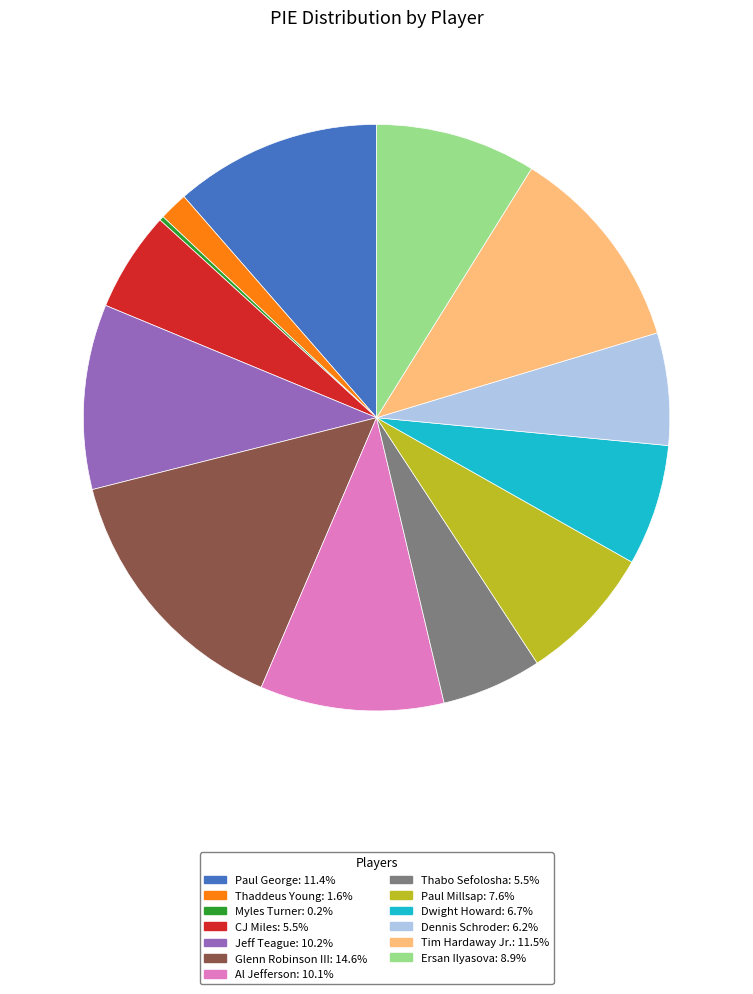

True or false: Paul George accounts for 11% of the total.

True